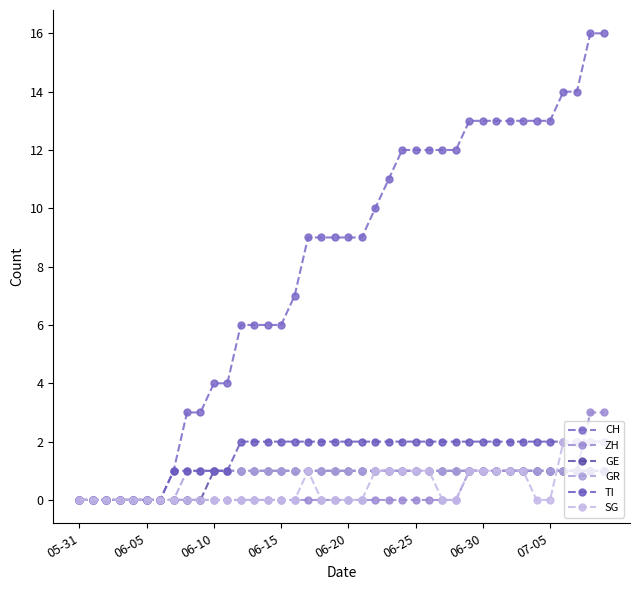

How many lines are shown in the chart?

6